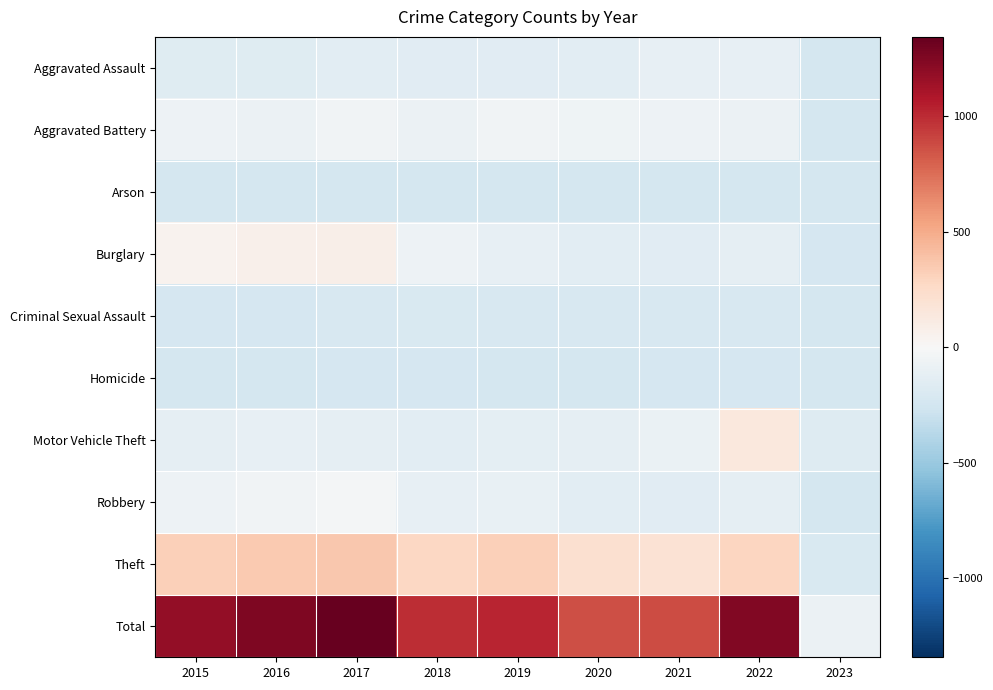

How many categories are shown in the chart?

9